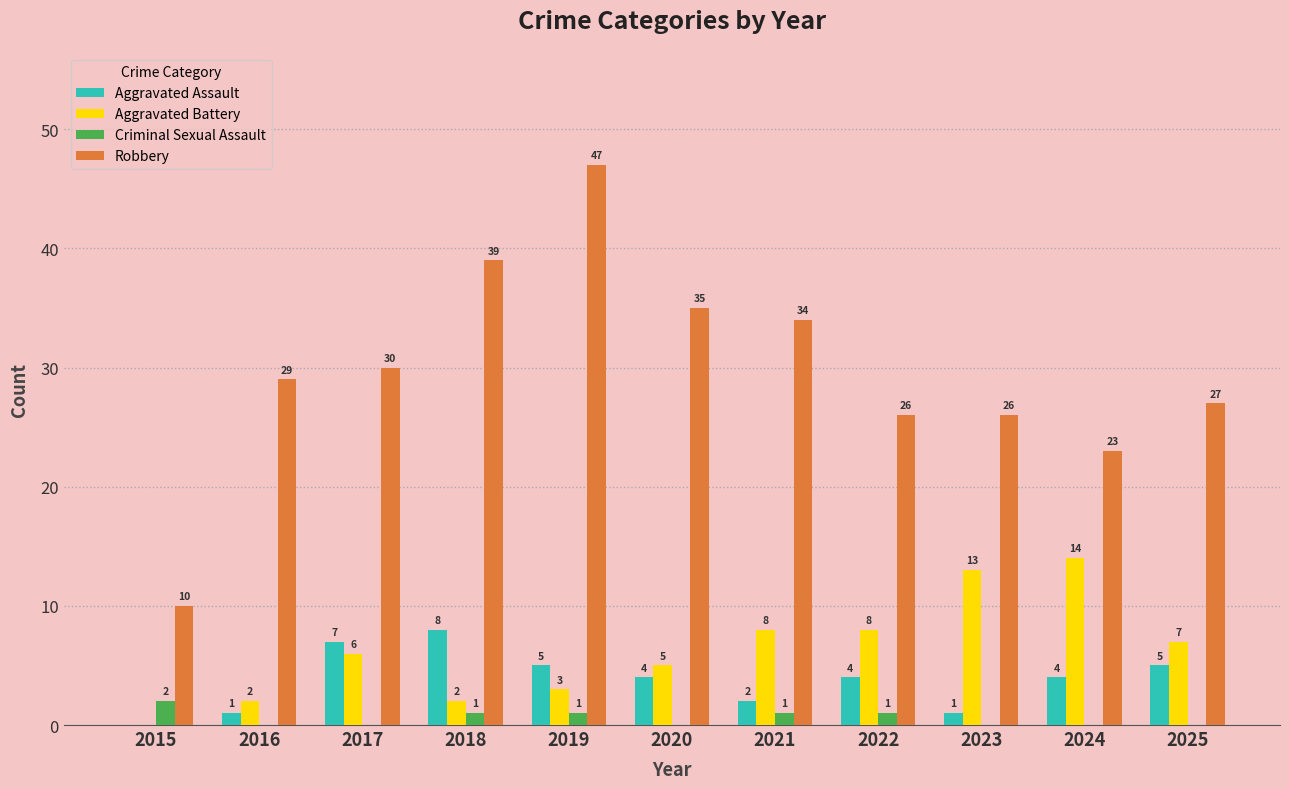

The value of Aggravated Assault at 2017 is 2. True or false?

False